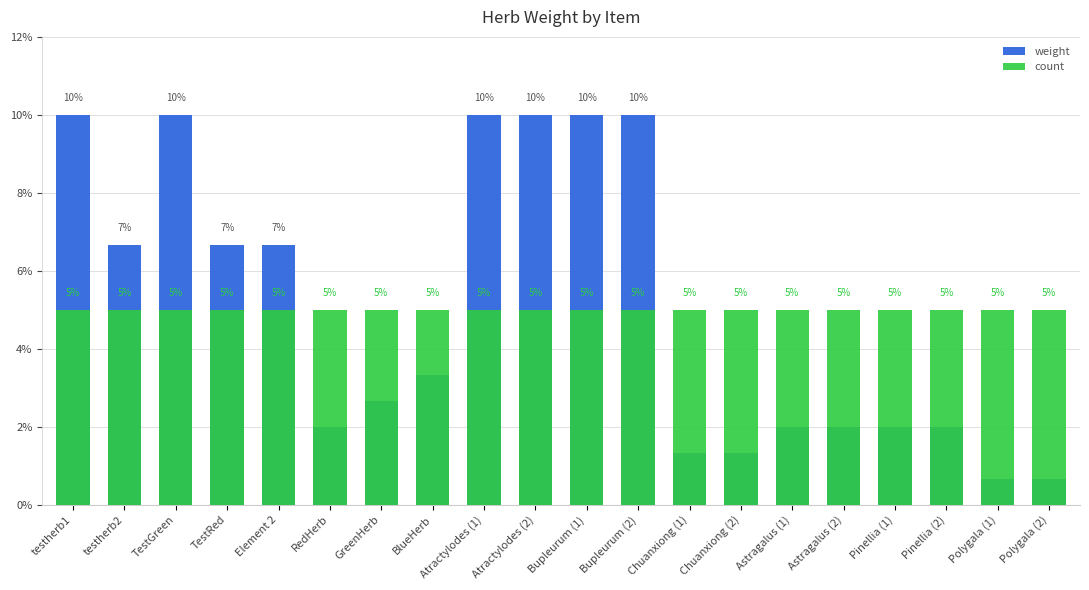

How many values in the weight series exceed 3?

10